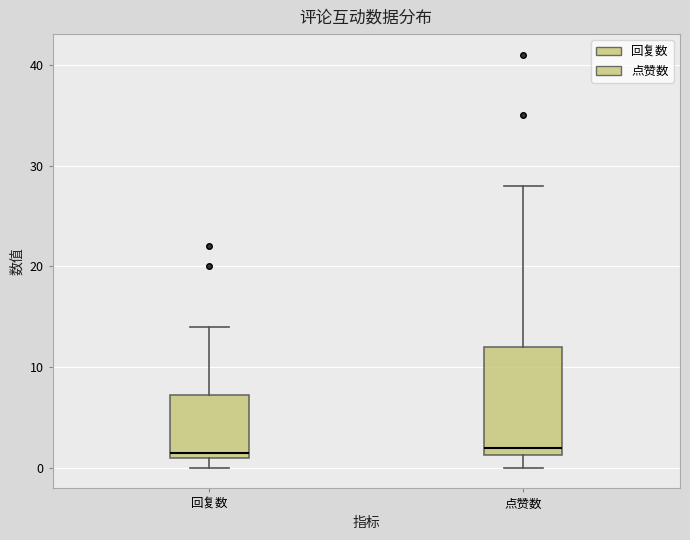

Reading left to right, transcribe this box plot: for each box, give where its median line is, the range the box spans, and where its two whiskers end, as read against the y-axis. The values are not printed on the chart, so give them approximately, as read against the axis.

回复数: median 2, box 1 to 7, whiskers 0 to 14
点赞数: median 2, box 1 to 12, whiskers 0 to 28